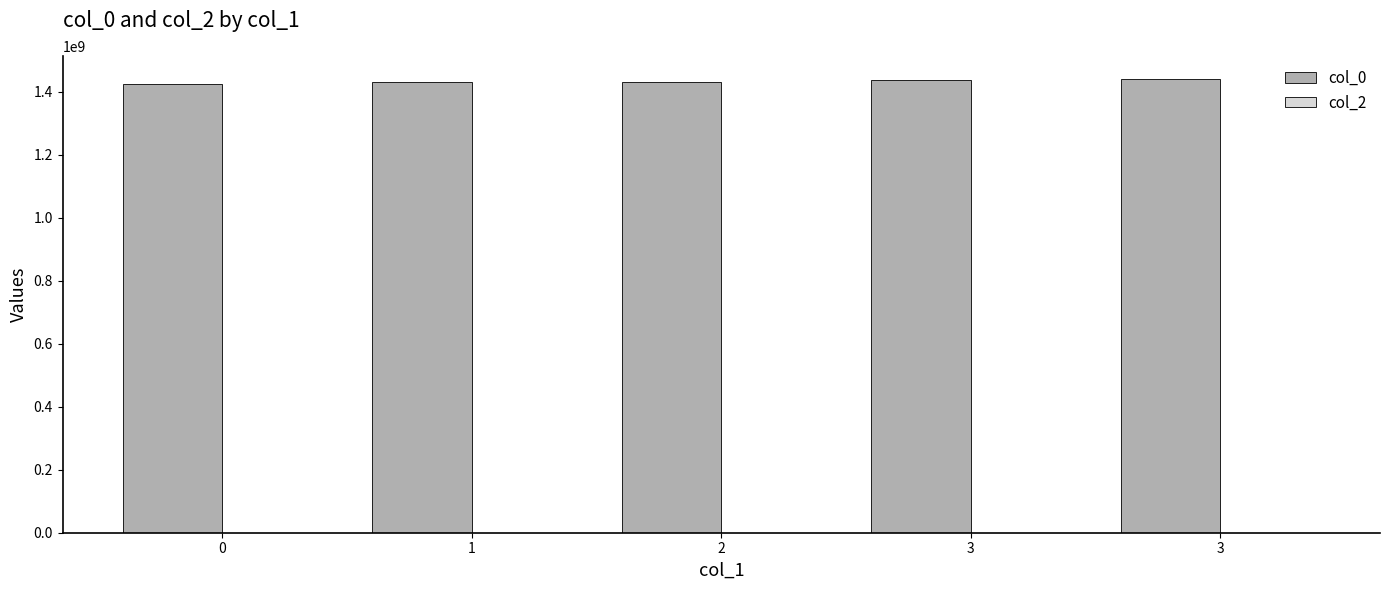

Reading right to left, extract all data points from this chart.

col_0: 1440778636	1436645591	1431796368	1430601208	1424709707
col_2: 0	0	0	0	0